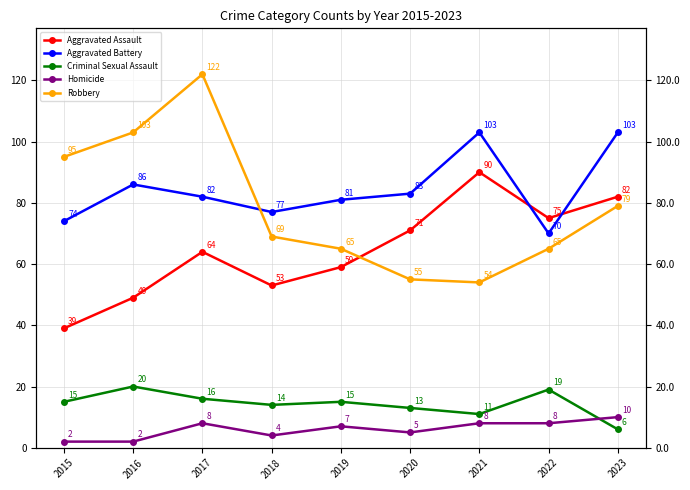

Which has a higher value, 2023 or 2016?

2023